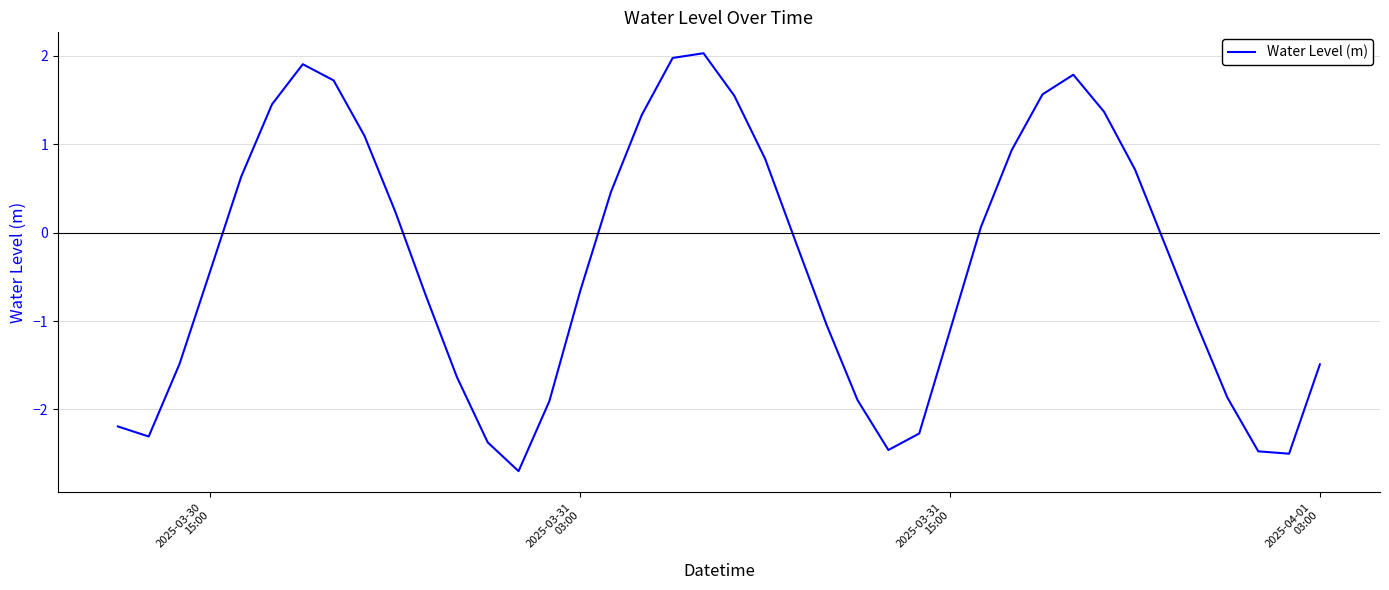

What is the greatest value displayed?

2.0